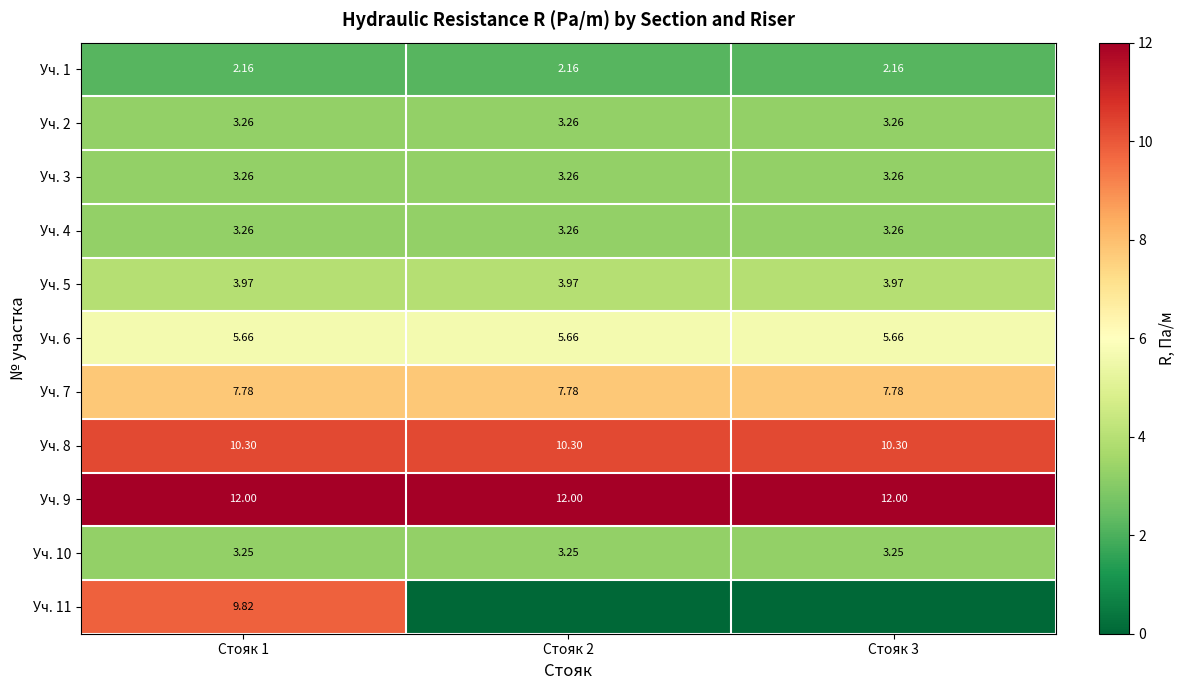

The Уч. 4 series shows 4.3 at Стояк 3. True or false?

False